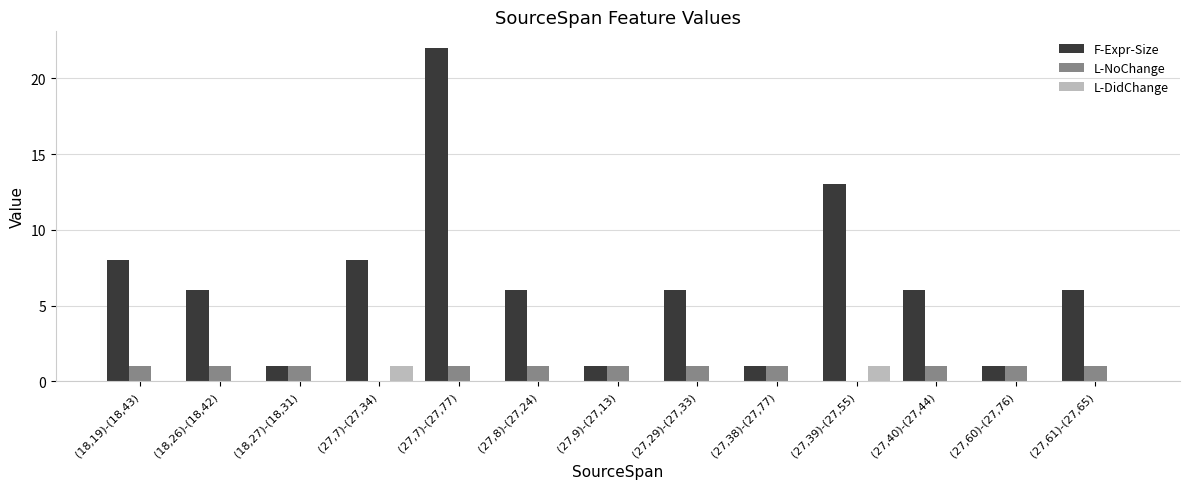

True or false: L-DidChange has a value of 1 at (27,7)-(27,34).

True